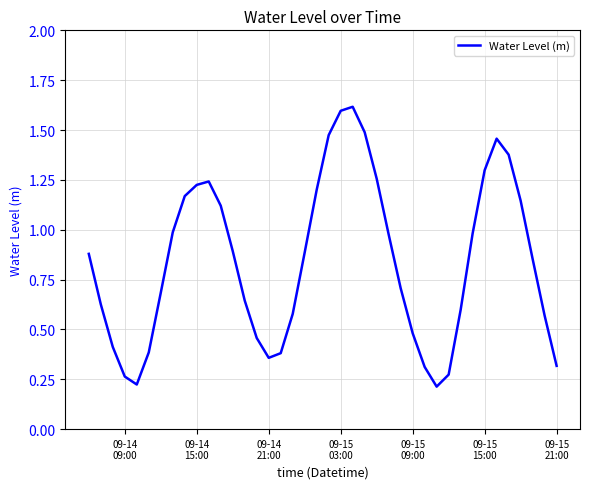

What is the greatest value displayed?

1.6